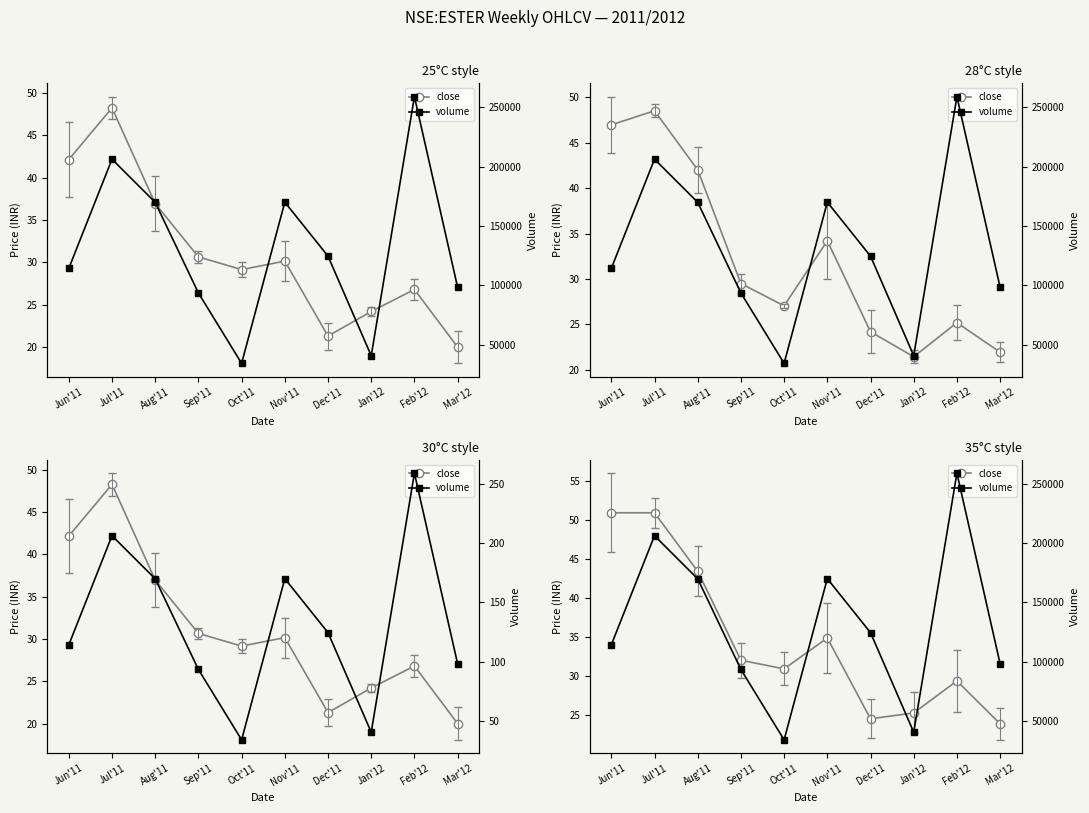

What are all the series names shown in the legend?

close, volume